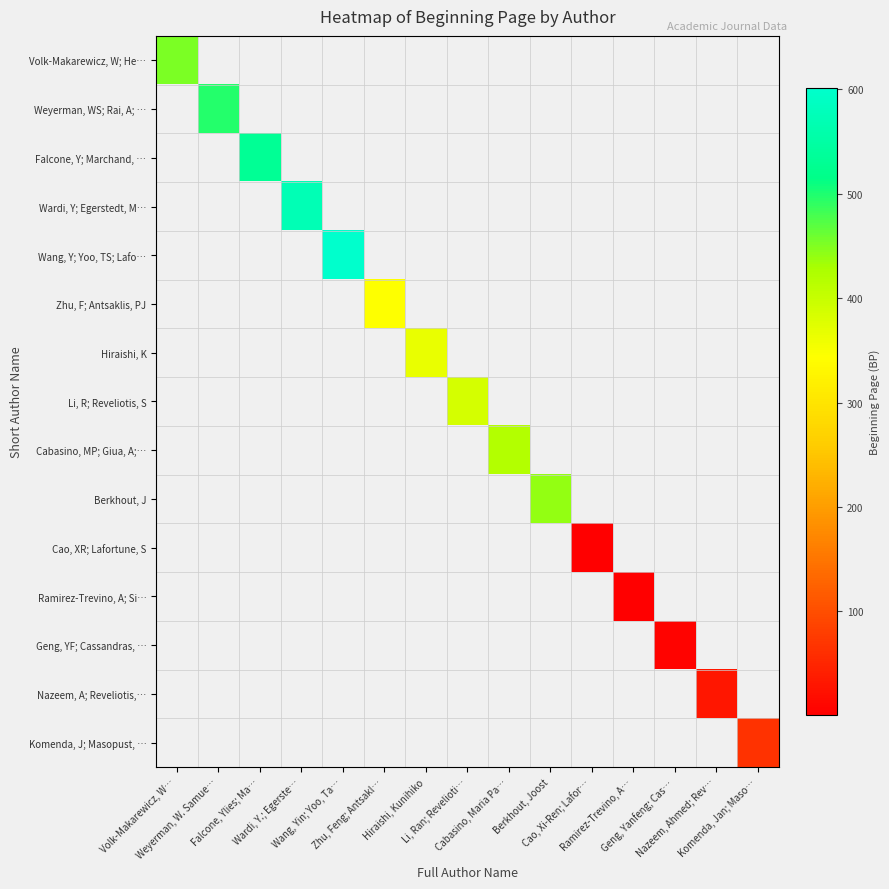

Which label corresponds to the largest value in the chart?

Wang, Yin; Yoo, Ta…